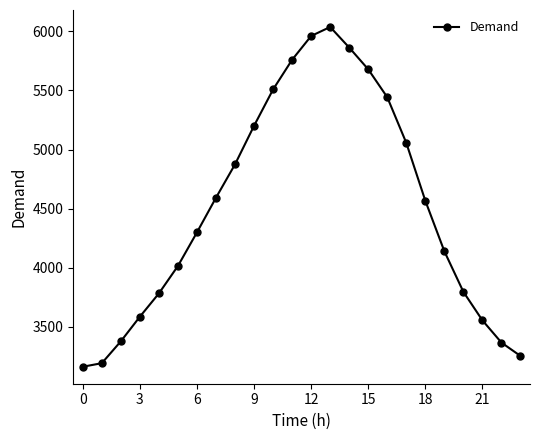

How many data points are less than 4567?

12